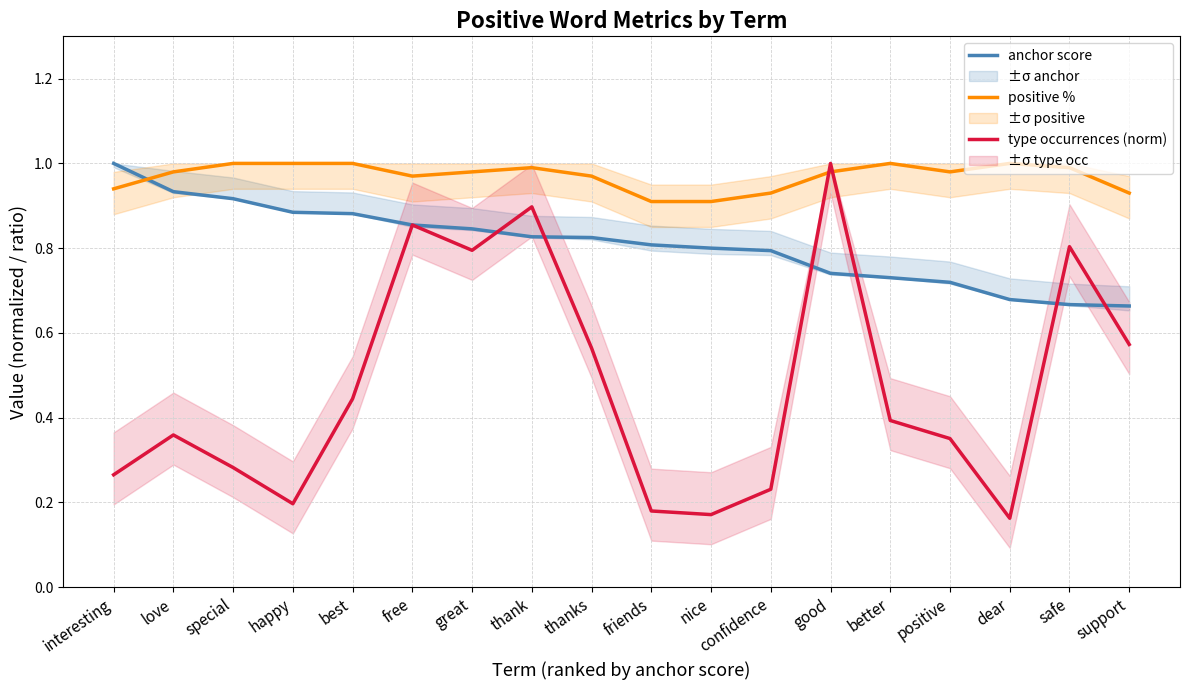

True or false: positive % has a value of 1.0 at safe.

True